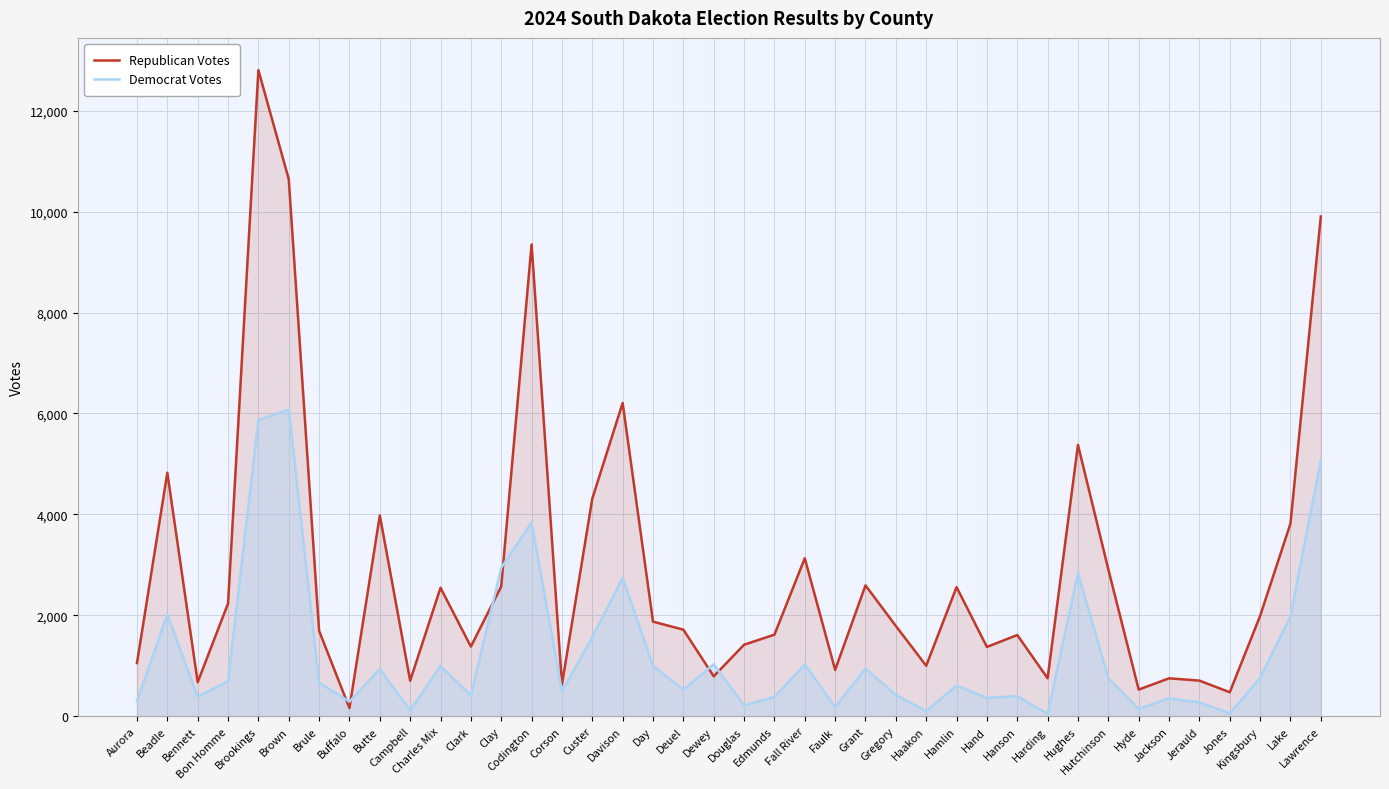

Which category has the lowest value in the Democrat Votes series?

Harding